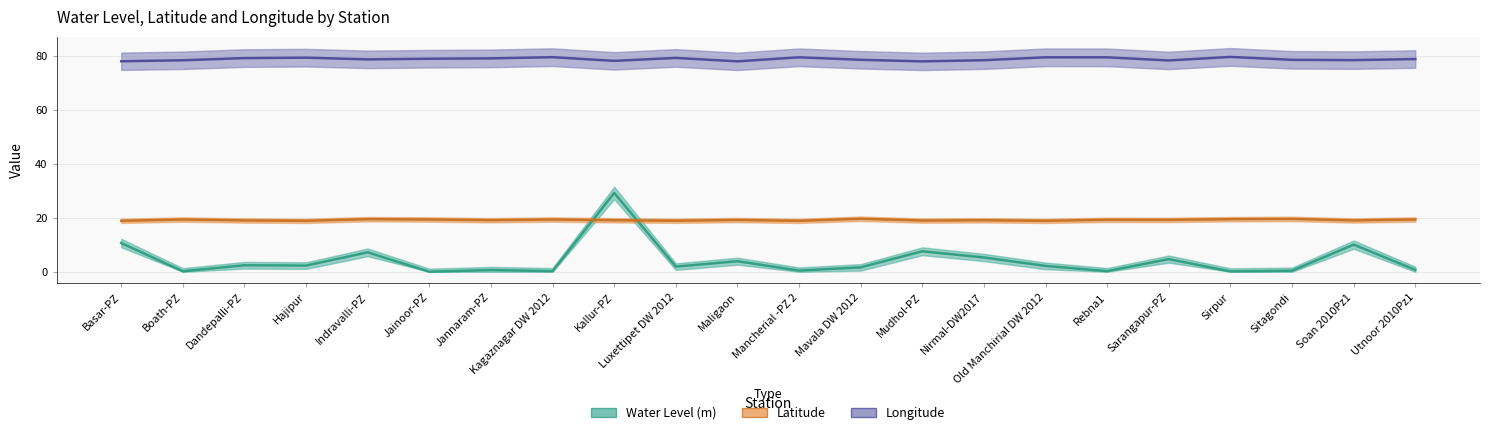

Which series has the largest total across all categories?

long